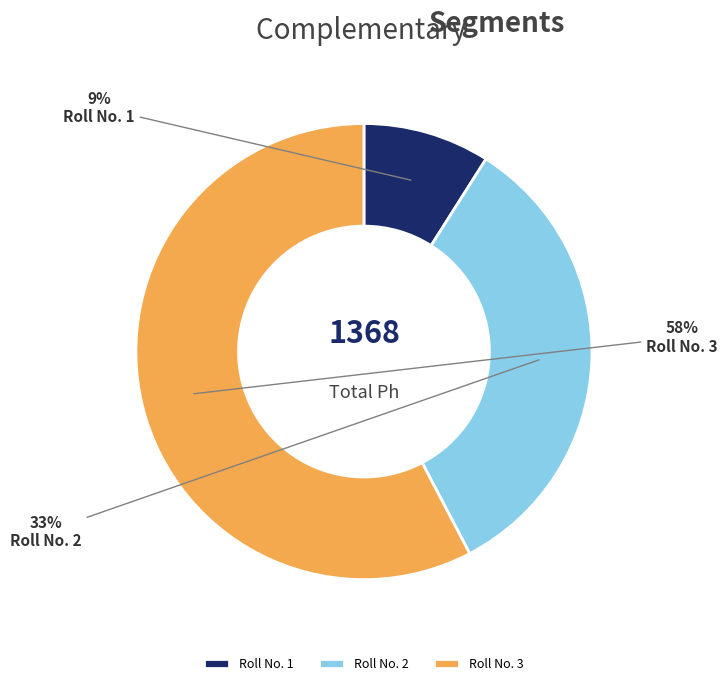

Between Roll No. 3 and Roll No. 2, which is larger?

Roll No. 3